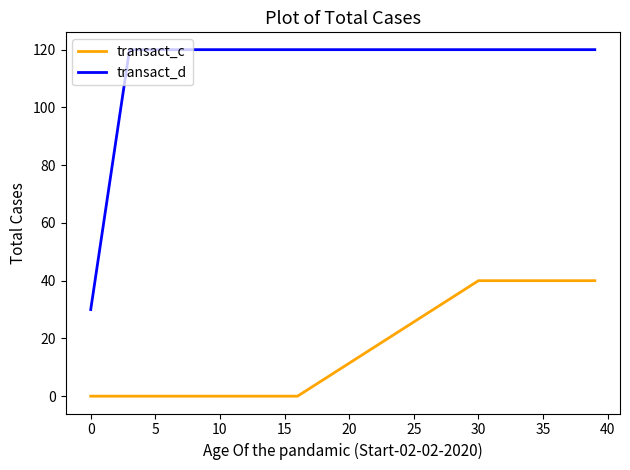

How many lines are shown in the chart?

2